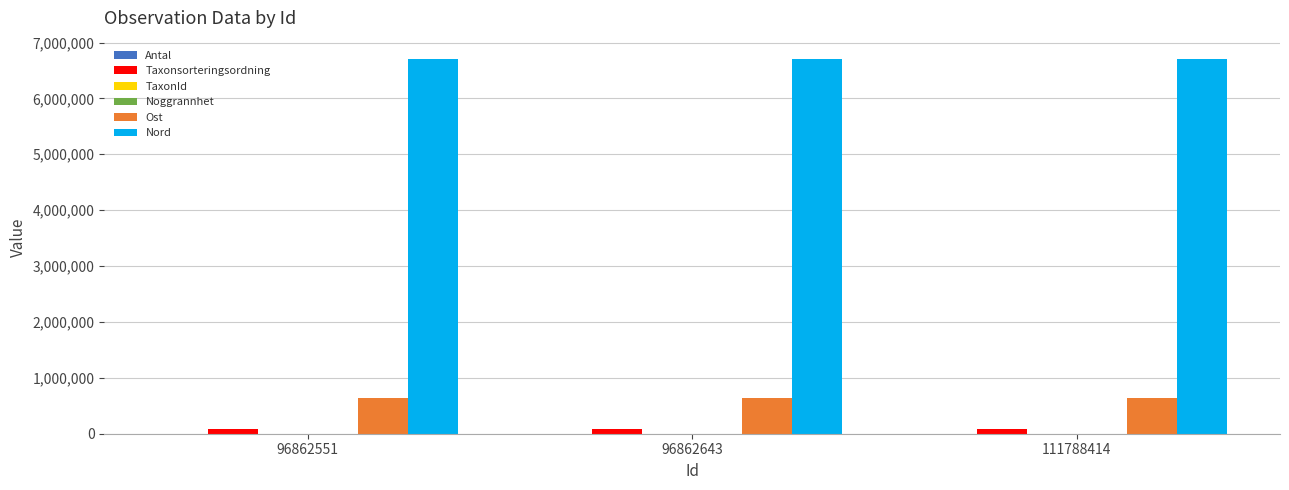

What is the total value across all series at 96862643?

7432611